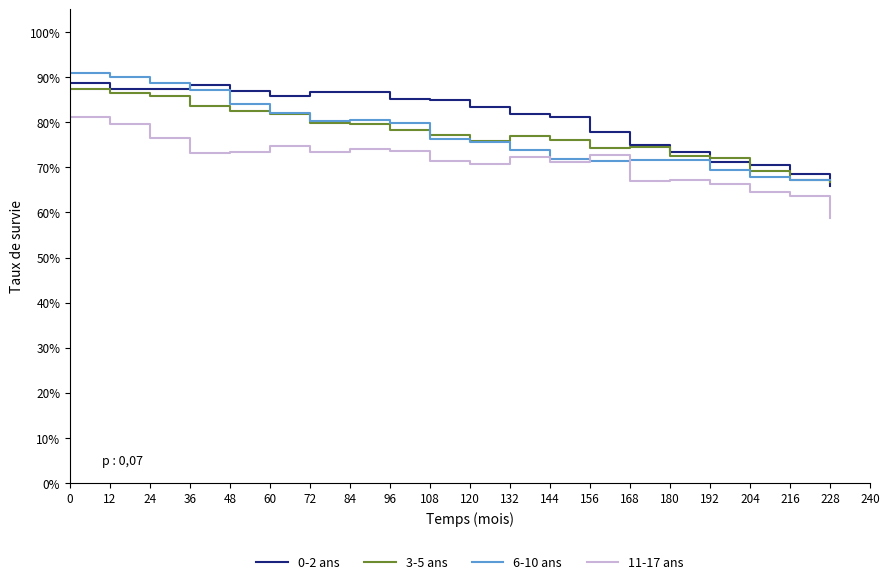

Does the chart have visible grid lines?

No